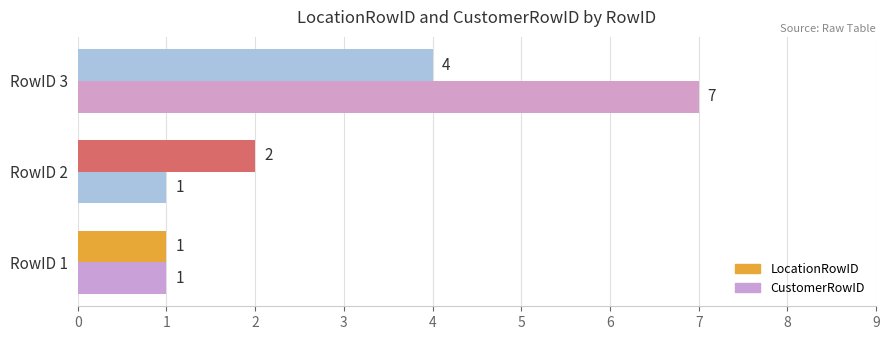

Rank the series by their average value, from lowest to highest.

LocationRowID, CustomerRowID